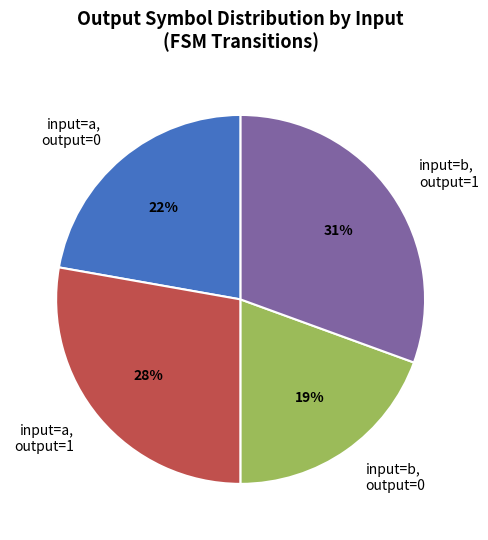

Combined, do input=b, output=1 and input=a, output=1 account for over 50%?

Yes